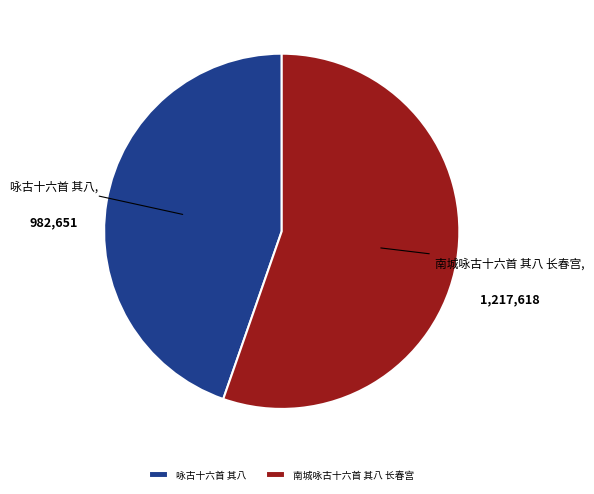

Is there any slice that represents more than half of the pie?

Yes